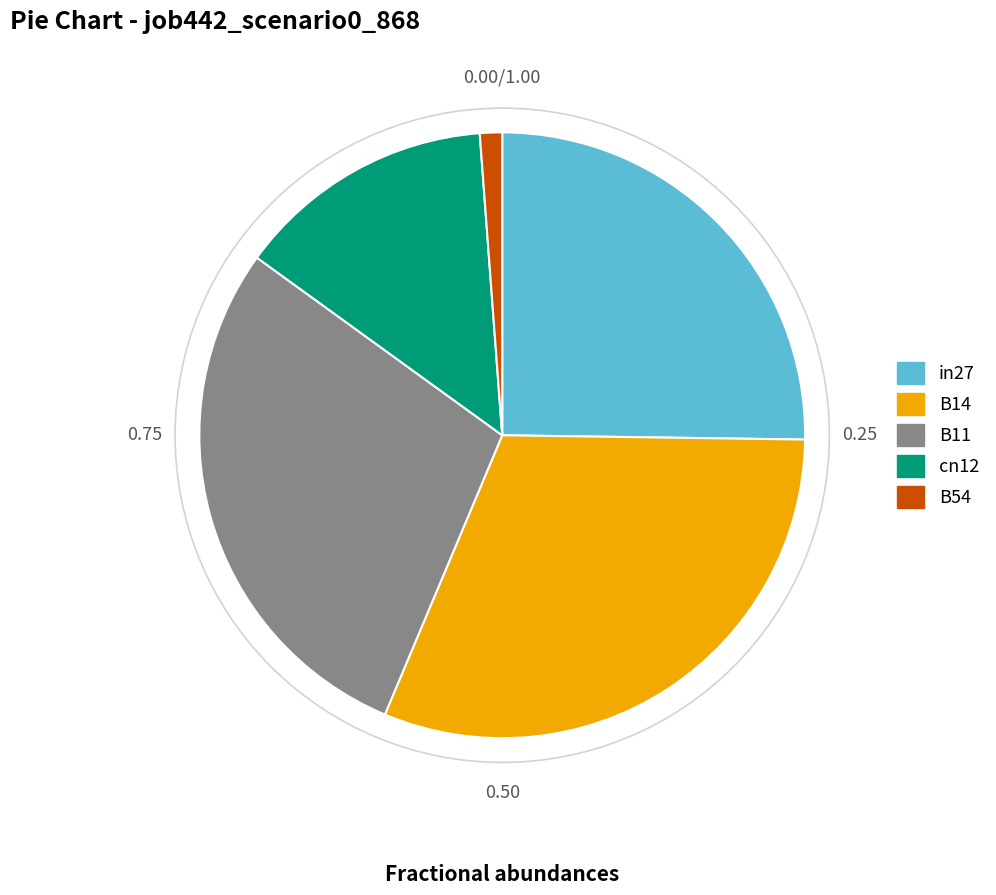

Do B54 and B14 together represent more than half of the pie?

No